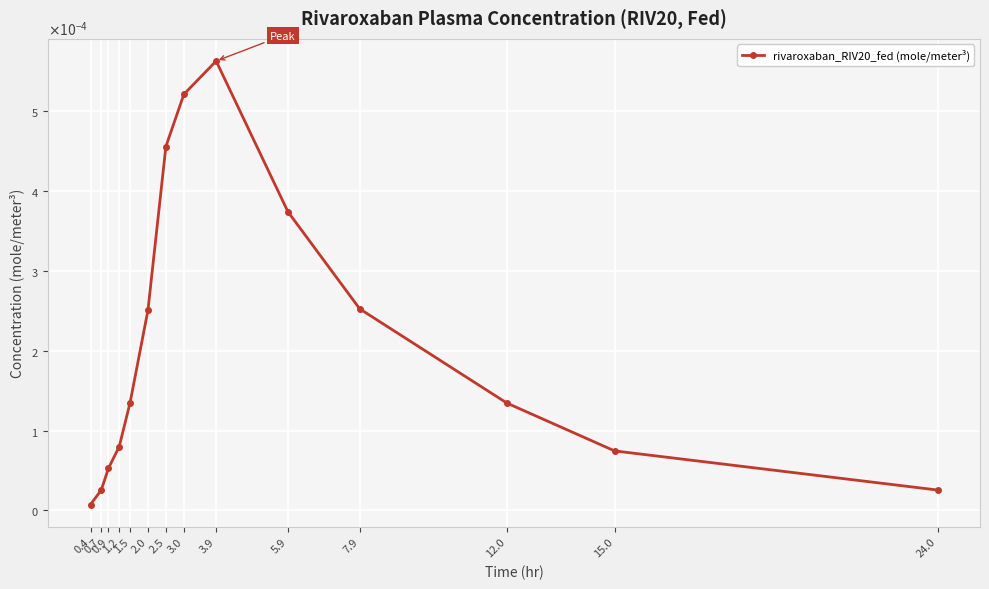

Is this an area chart (filled region under the line)?

No